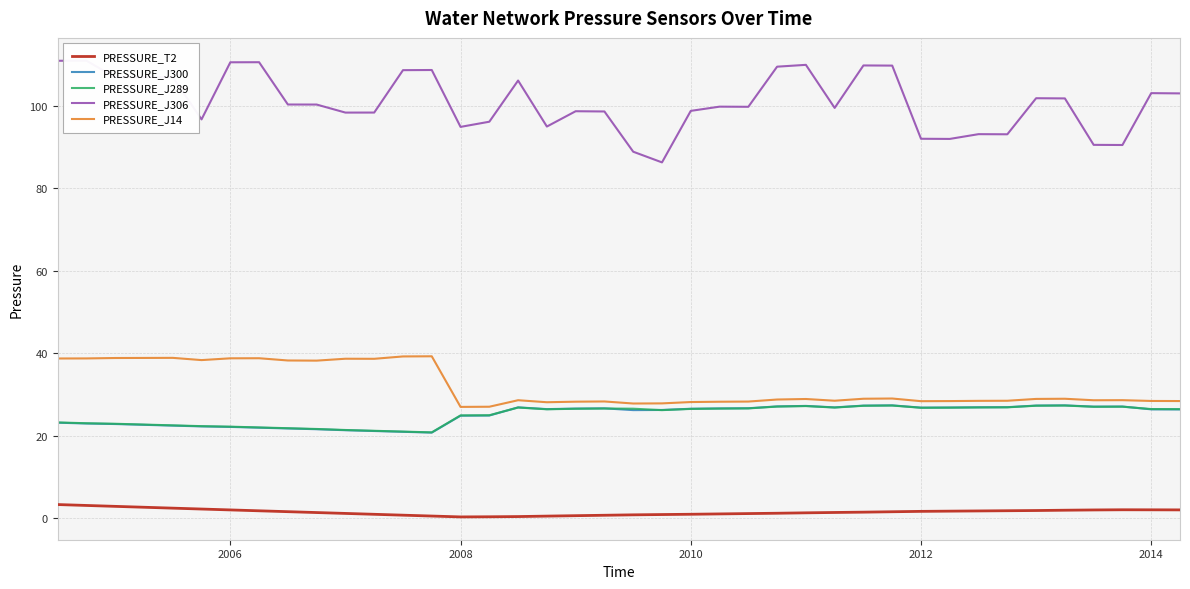

True or false: PRESSURE_J289 has a value of 45.9 at 2012.

False